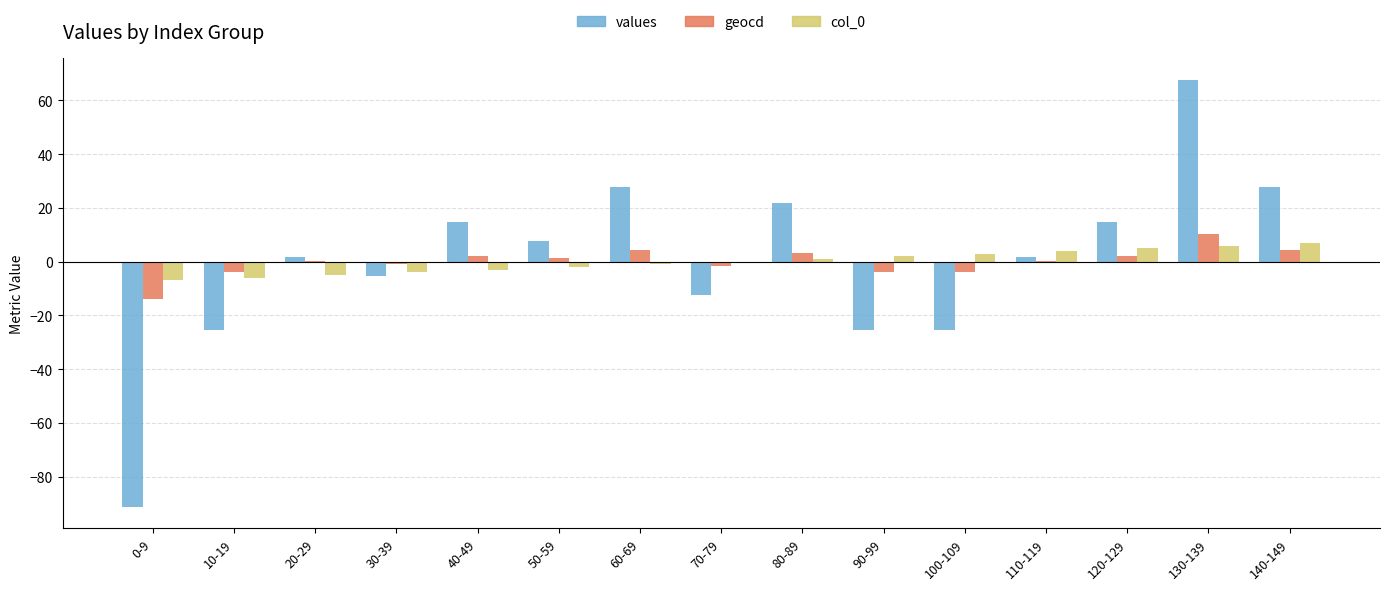

Is it true that values equals 30.7 at 80-89?

False